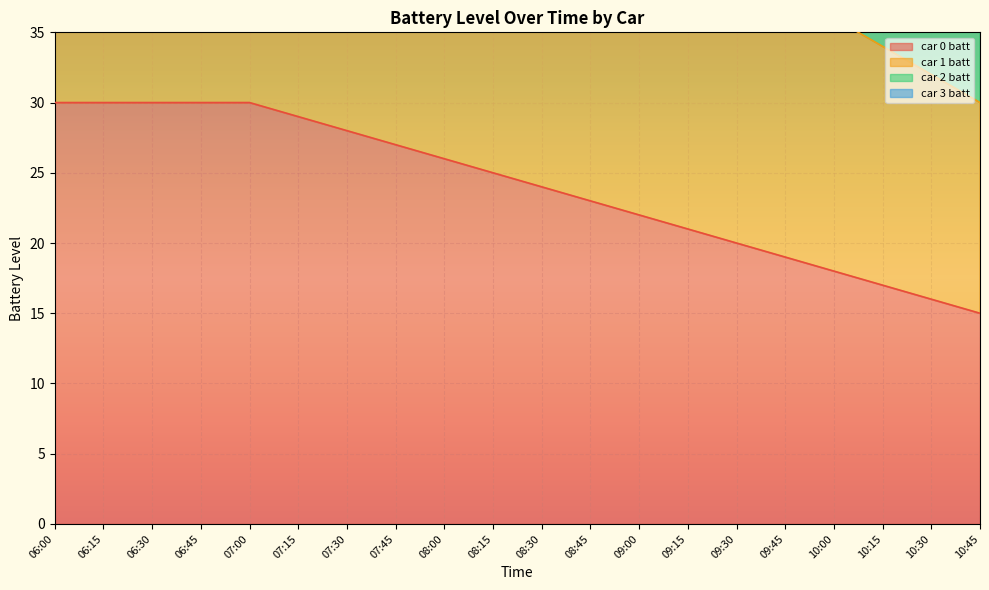

Reading left to right, transcribe all the data shown in this chart.

car 0 batt: 30	30	30	30	30	29	28	27	26	25	24	23	22	21	20	19	18	17	16	15
car 1 batt: 60	60	60	60	60	58	56	54	52	50	48	46	44	42	40	38	36	34	32	30
car 2 batt: 90	90	90	90	90	87	84	81	78	75	72	69	66	63	60	57	54	51	48	45
car 3 batt: 120	120	120	120	120	116	112	108	104	100	96	92	88	84	80	76	72	68	64	60